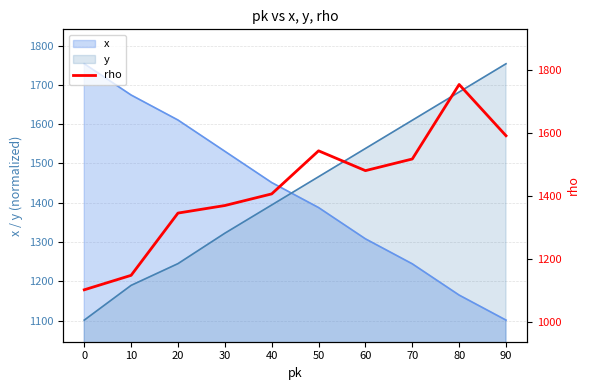

What is the smallest value displayed?

1101